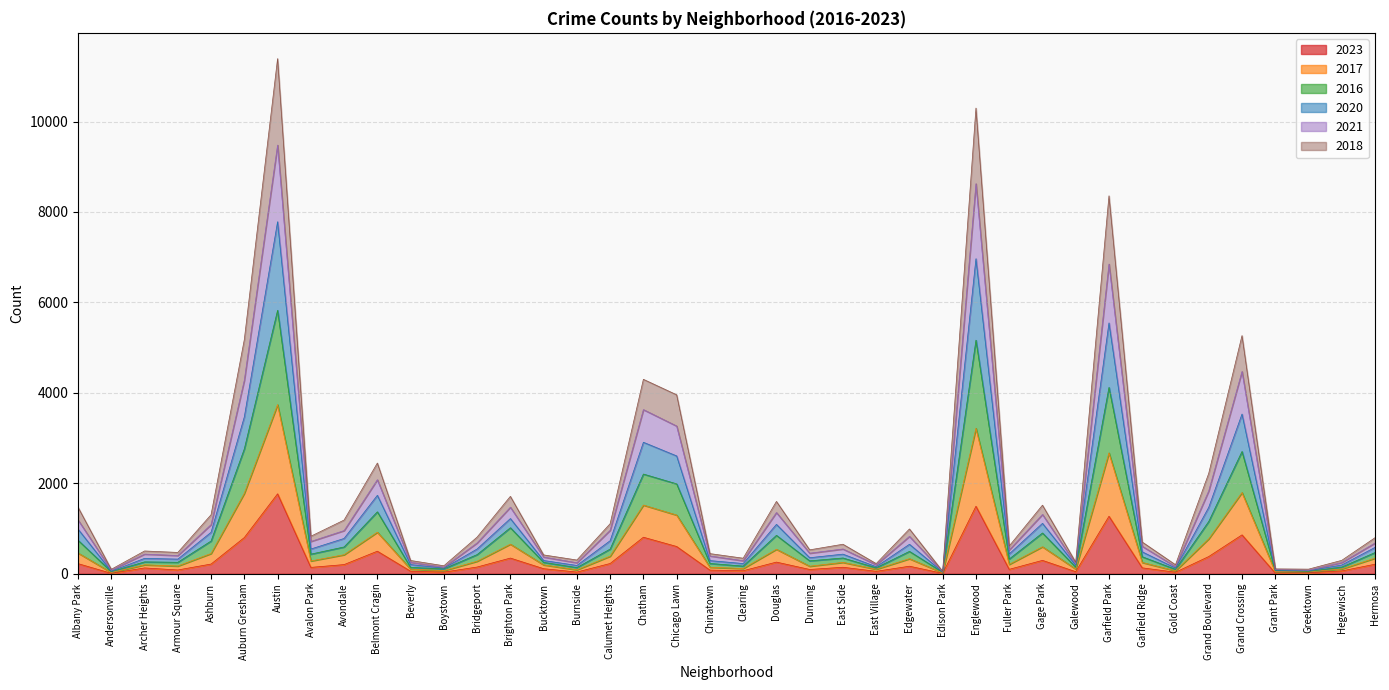

At which category is the sum across all series the highest?

Austin